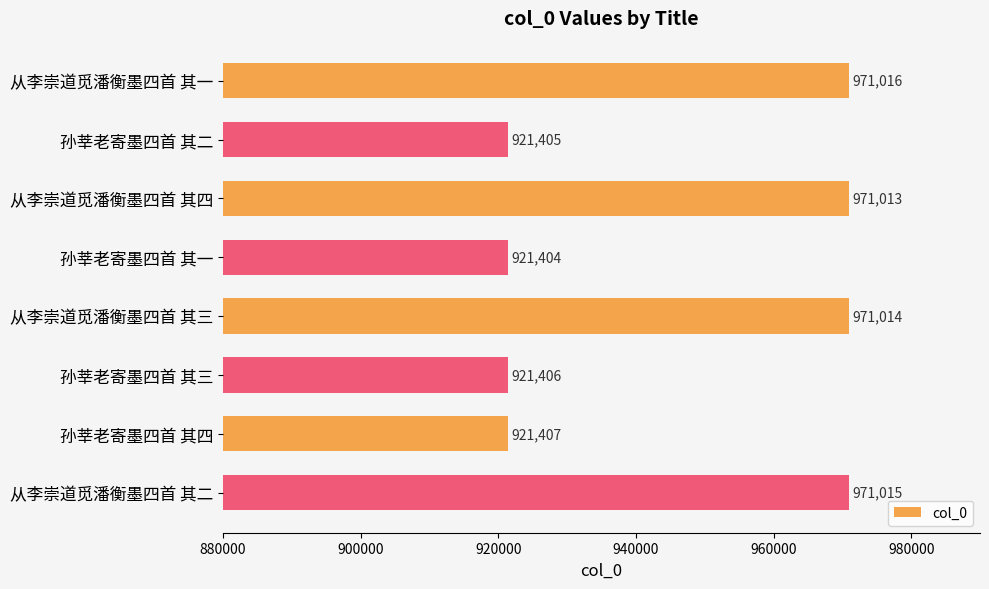

What is the sum of all values?

7569680